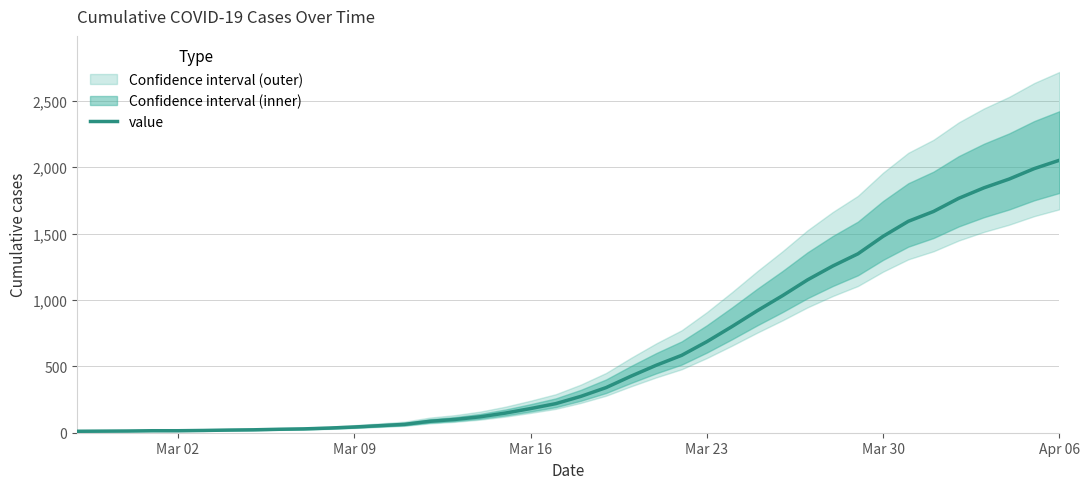

What is the minimum value shown in the chart?

11